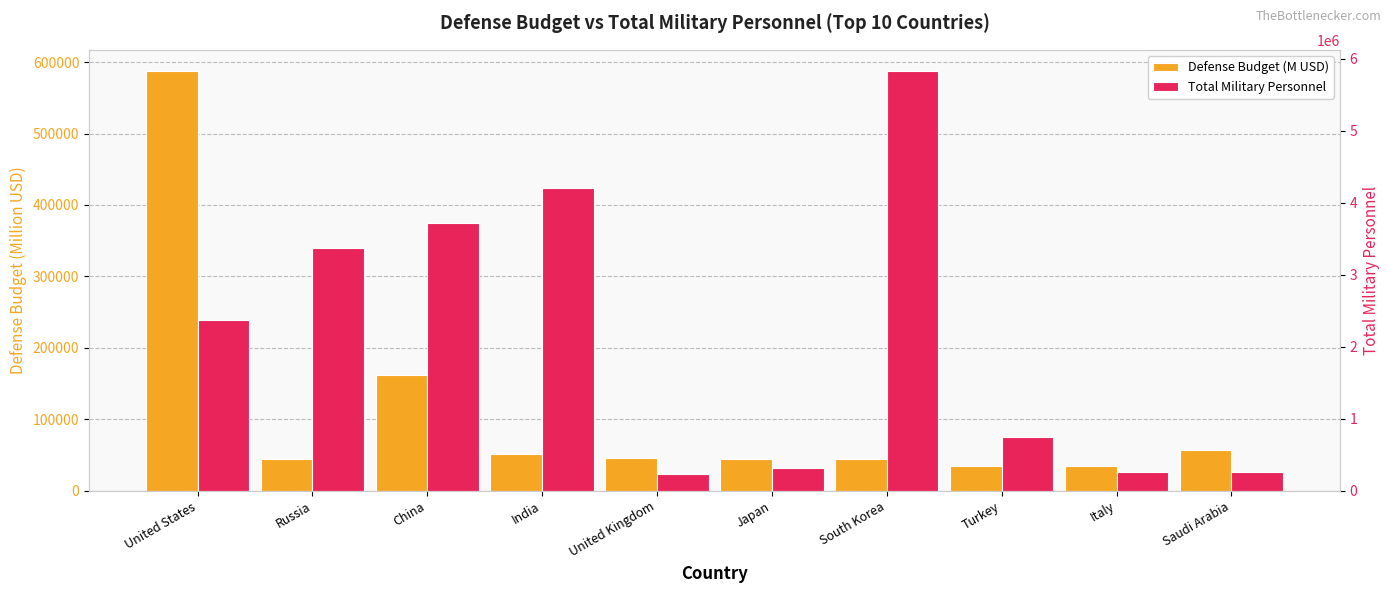

What is the maximum value shown in the chart?

5829750